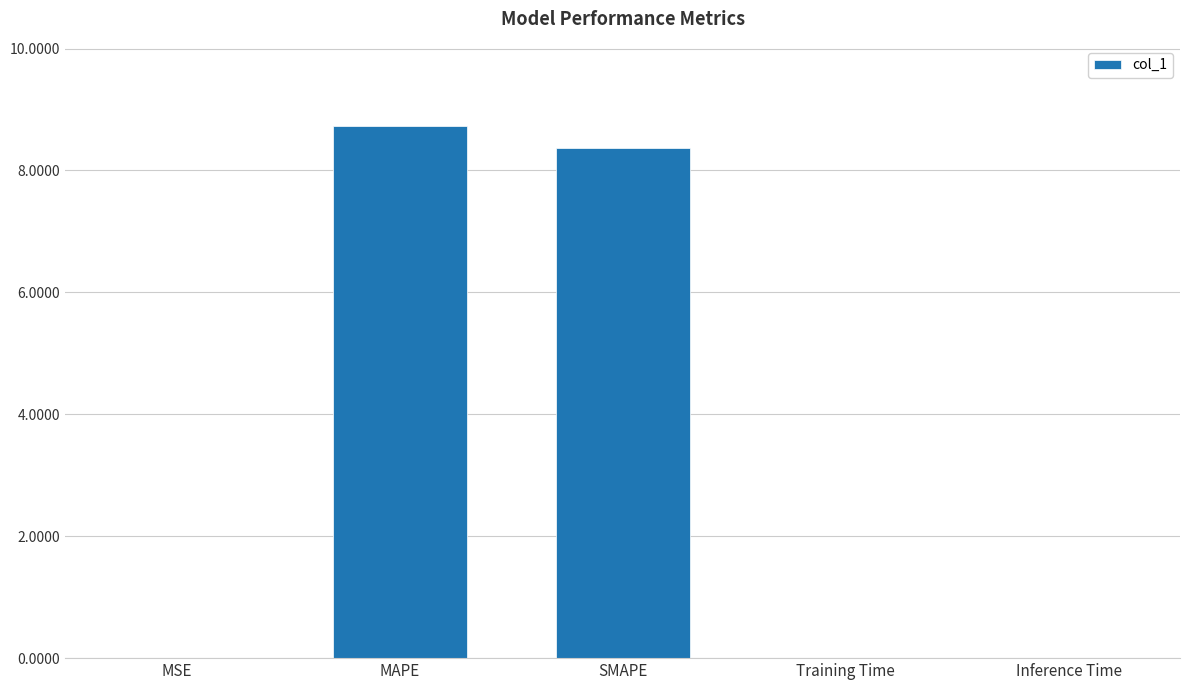

True or false: the data shows 0.0 at Training Time.

True